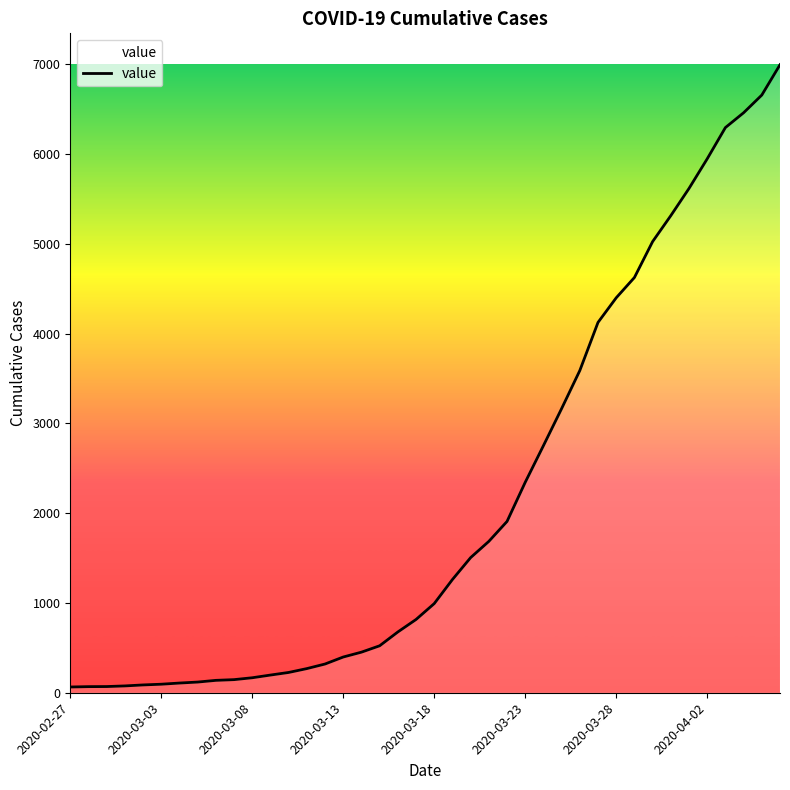

What is the average value?

2142